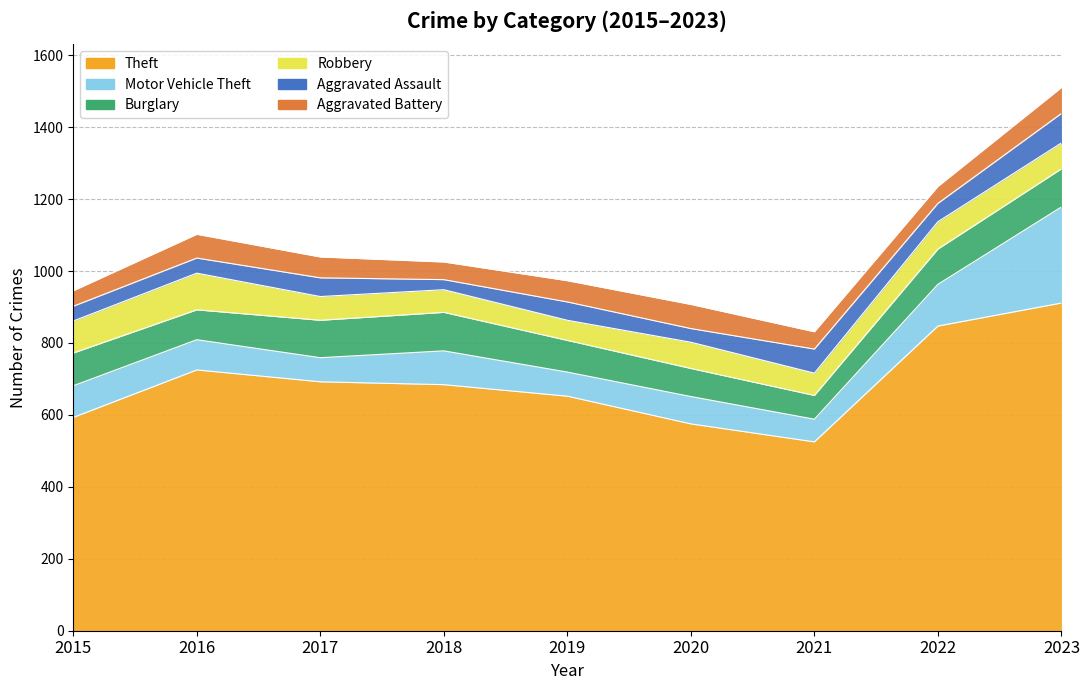

Which series ends up on top after the final intersection of Aggravated Assault and Burglary?

Burglary